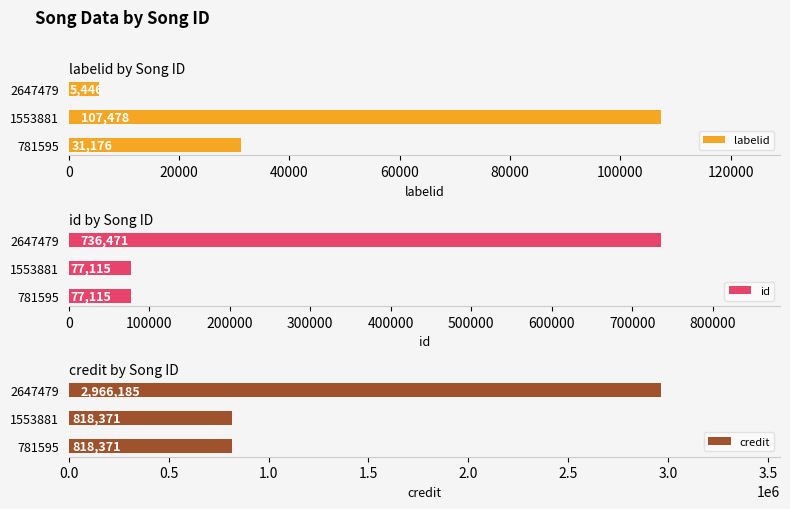

The labelid series shows 51983 at 1553881. True or false?

False